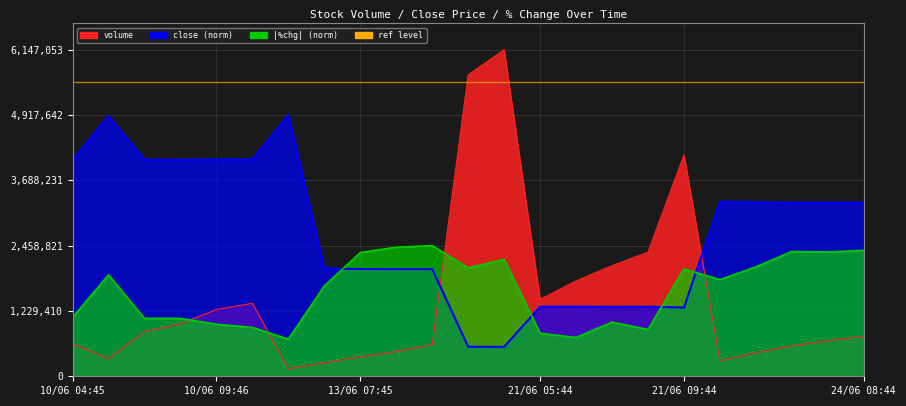

In volume, how many points are lower than both neighbors (excluding endpoints)?

4